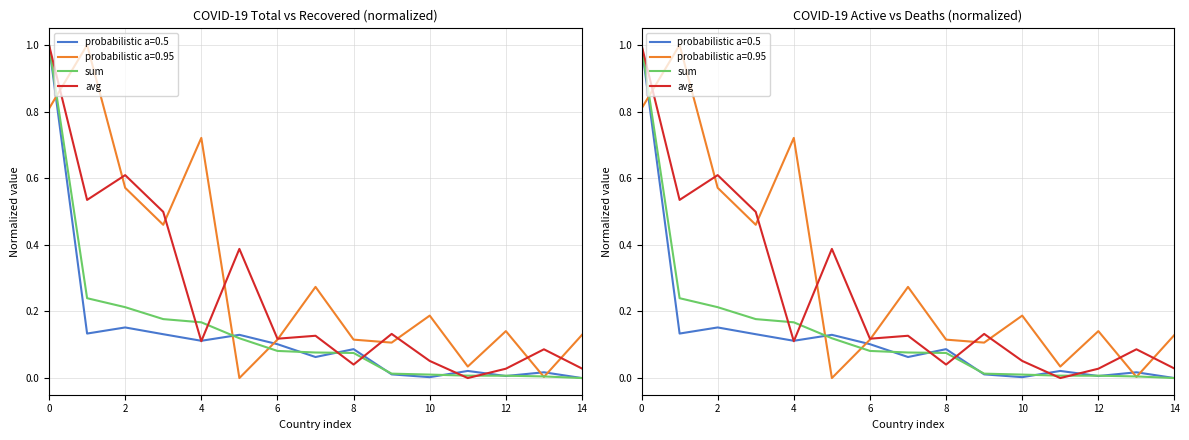

How many positive values does the avg series have?

14